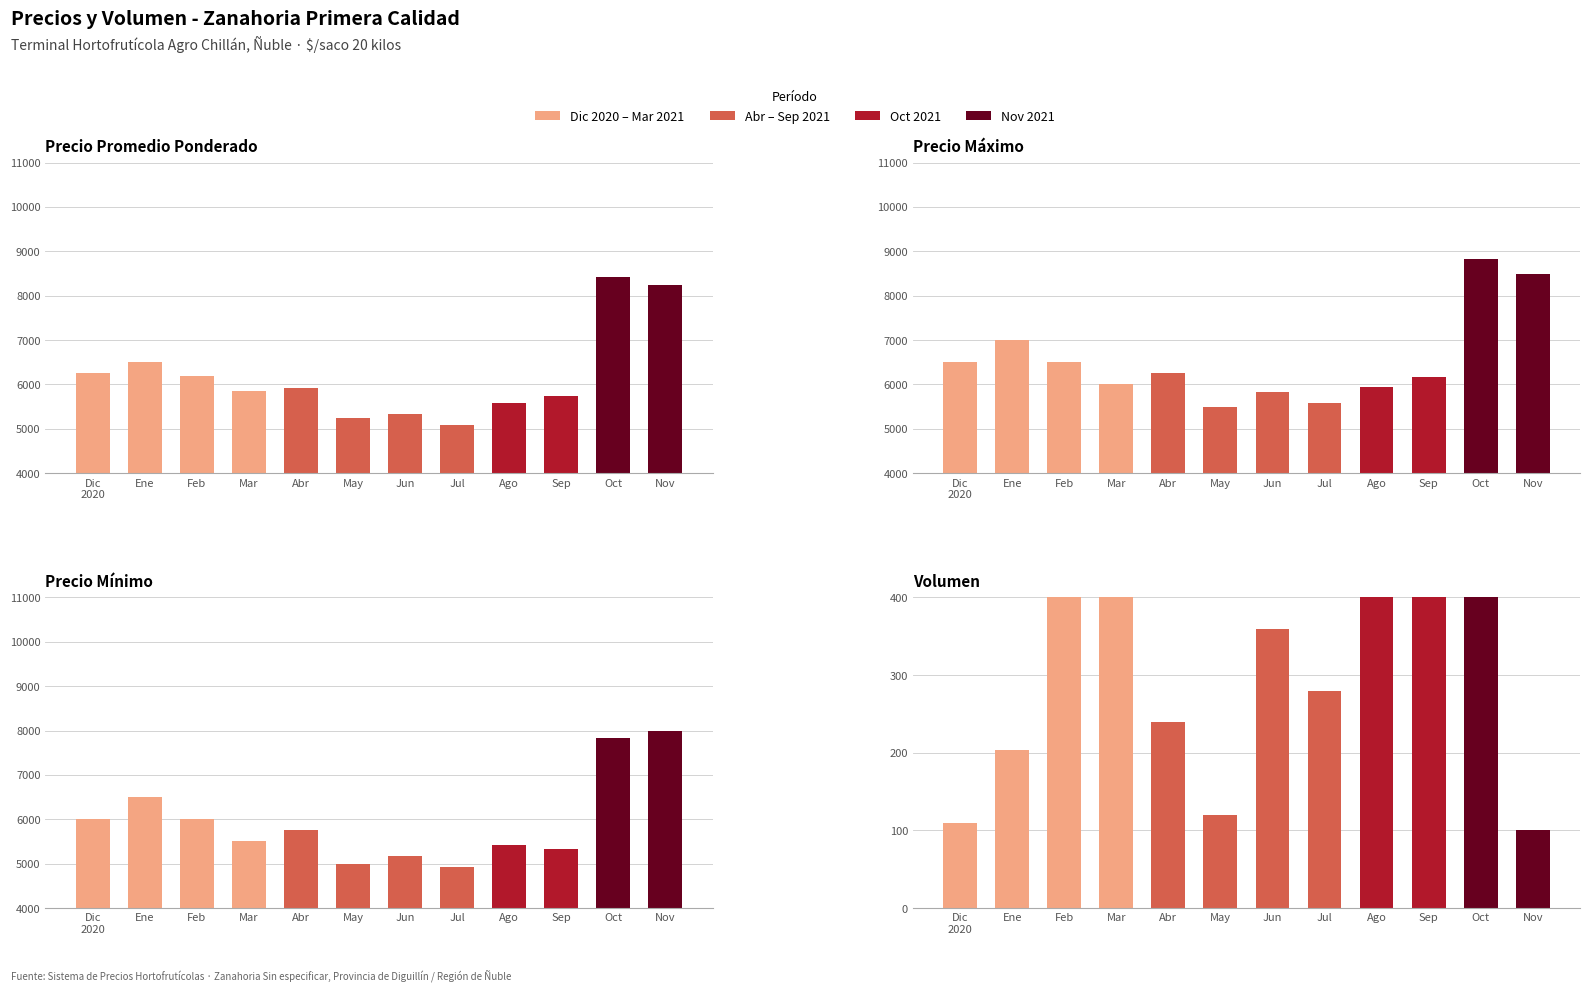

What is the approximate value of Precio minimo at Mar?

5500